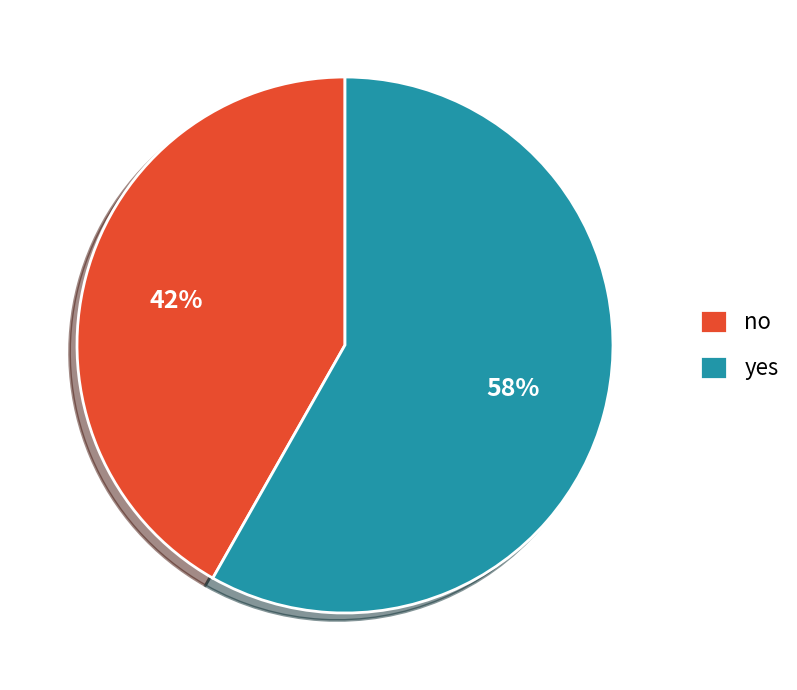

Which has a higher value, yes or no?

yes